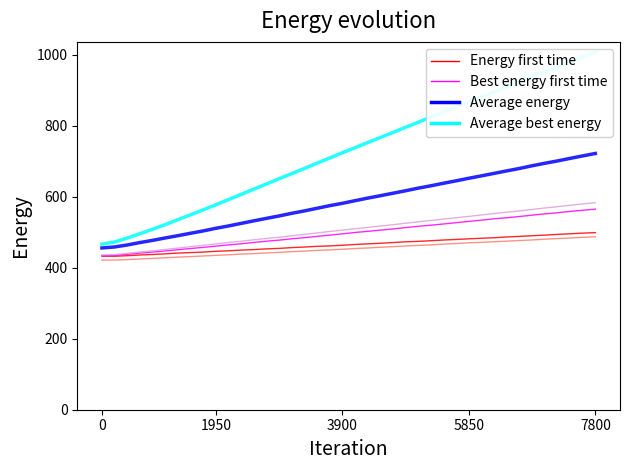

How many lines are shown in the chart?

6